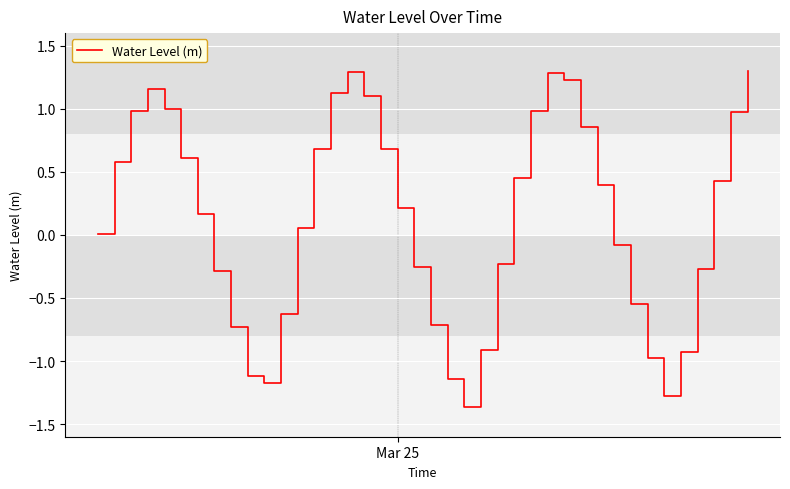

What is the difference between the maximum and minimum values?

2.7